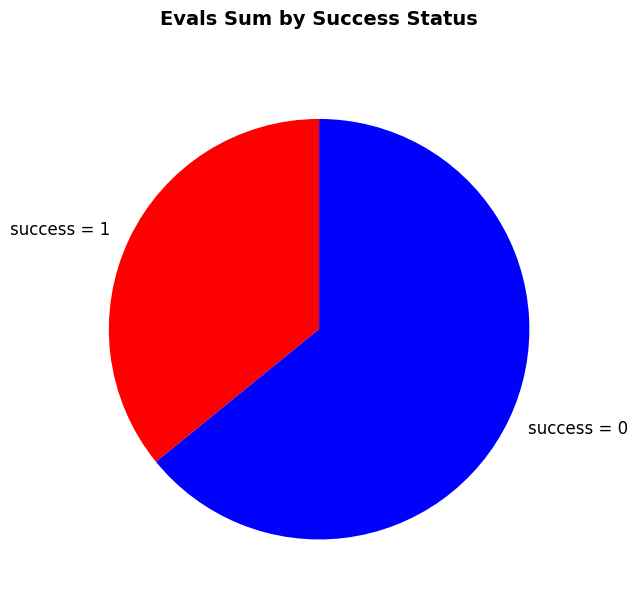

Which category has the smallest portion of the pie?

success = 1